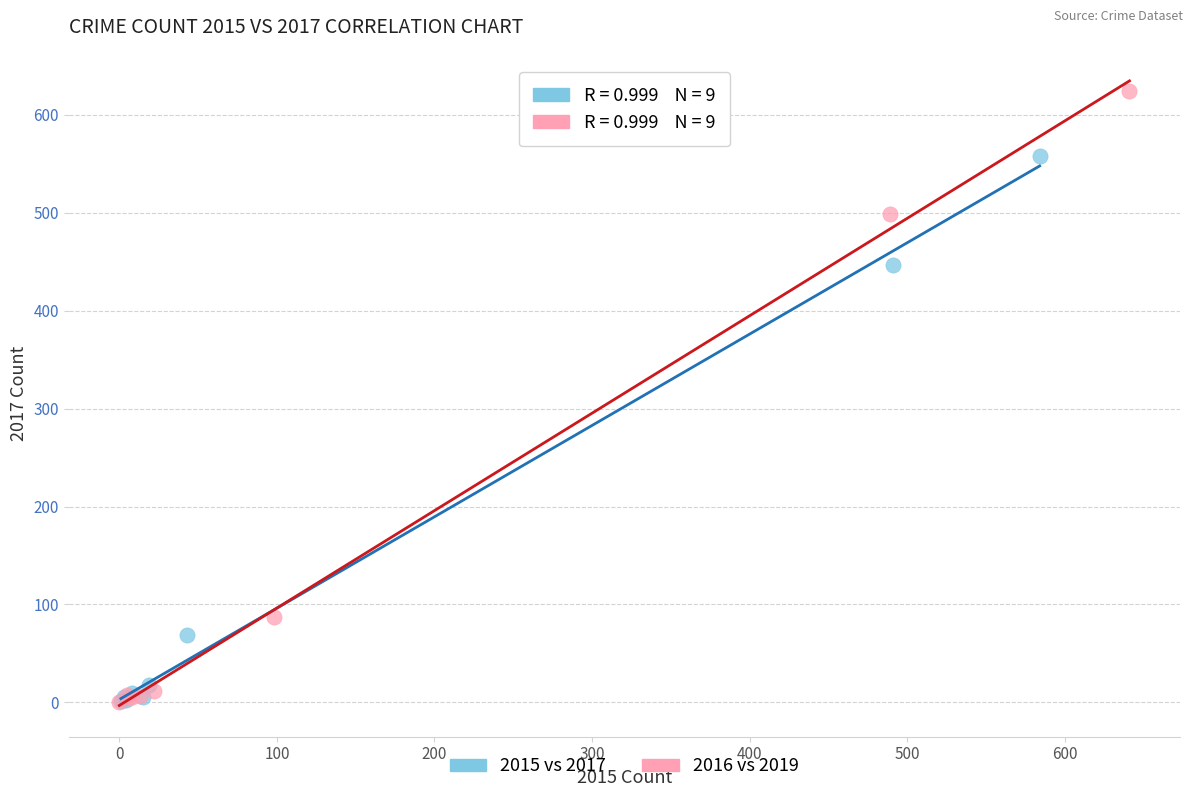

Which series has the largest Y range (max minus min)?

2016 vs 2019